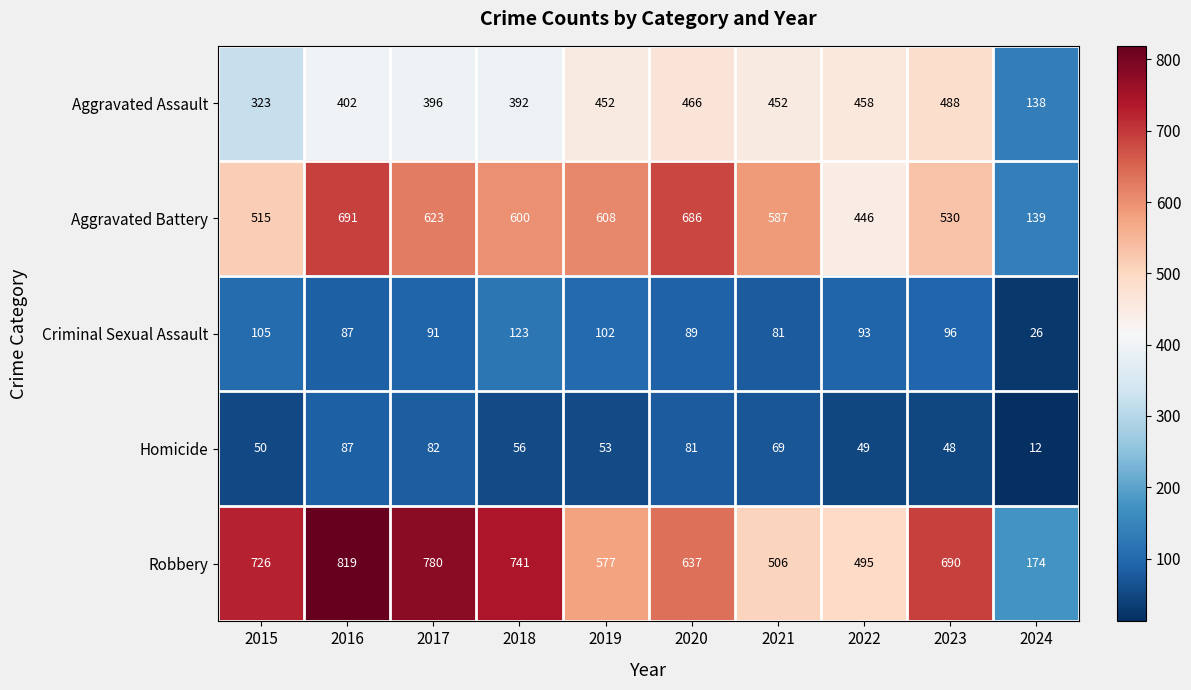

What is the total value across all series at 2016?

2086